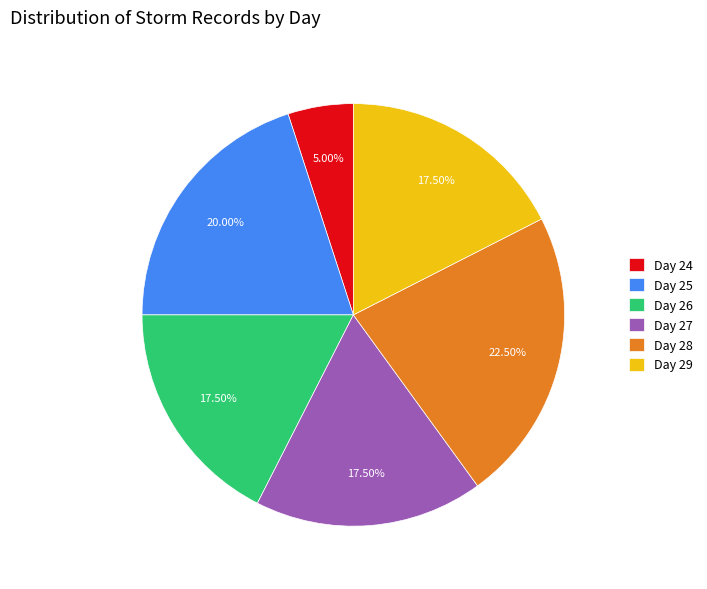

Which has a higher value, Day 26 or Day 25?

Day 25